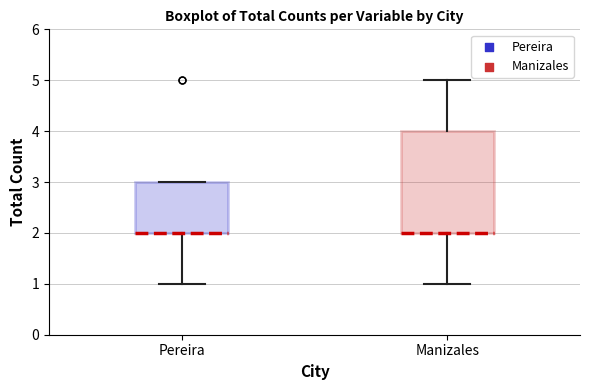

Which box is the tallest, from its lower edge to its upper edge?

Manizales